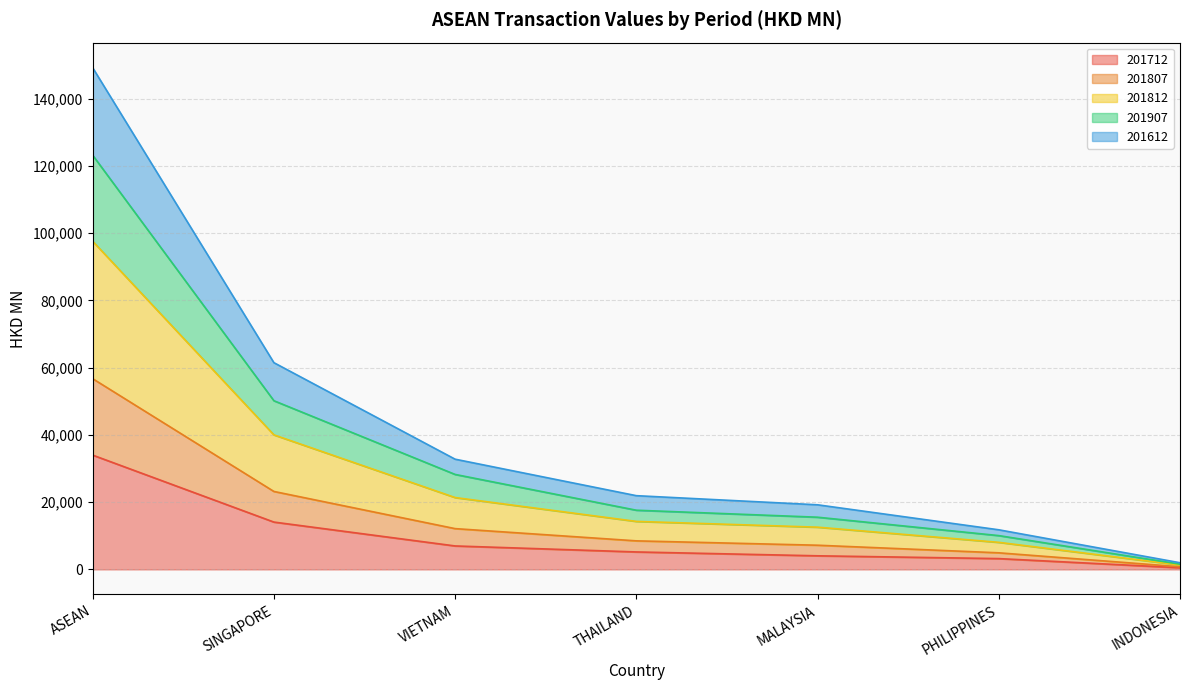

What is the minimum value shown in the chart?

488.9